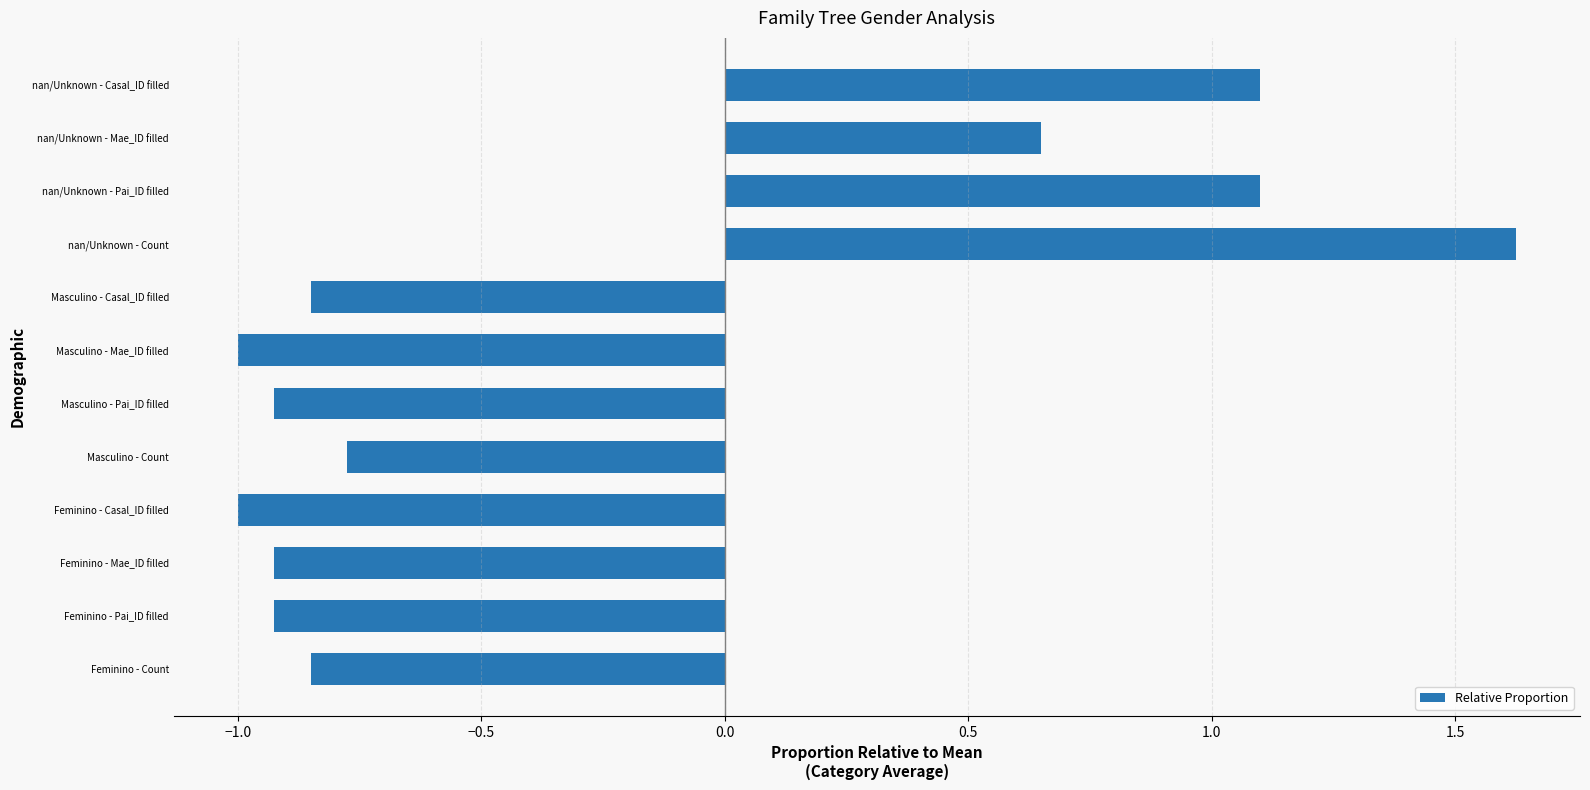

Does the chart contain stacked bars?

No